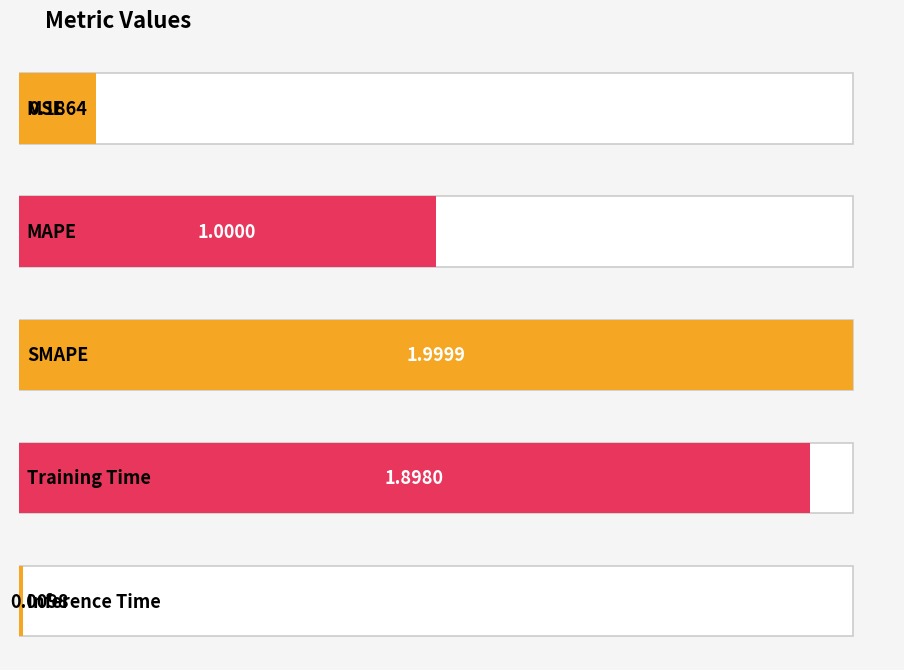

What is the sum of all values?

5.1